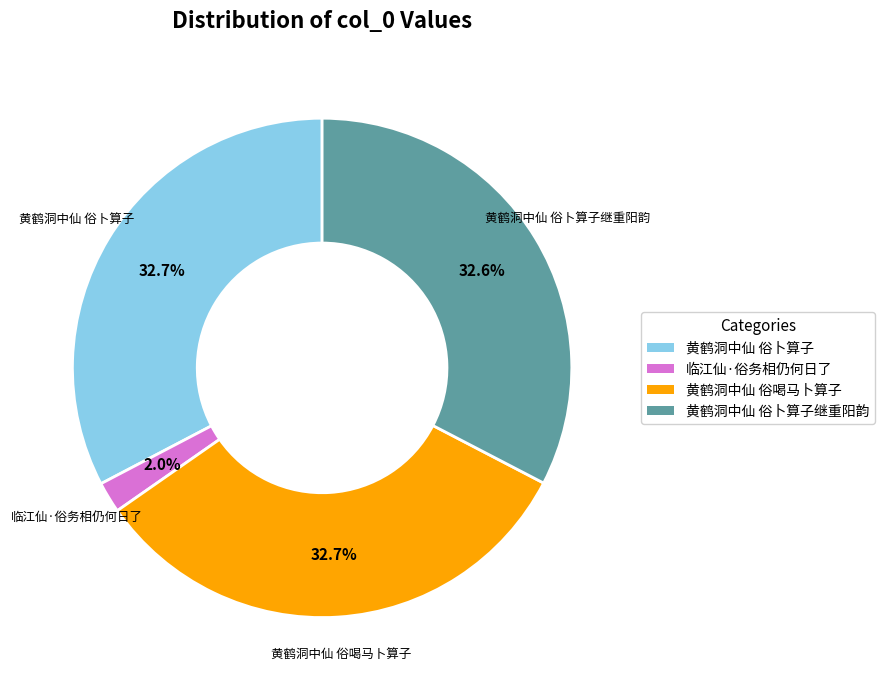

Is there a majority slice in this chart?

No